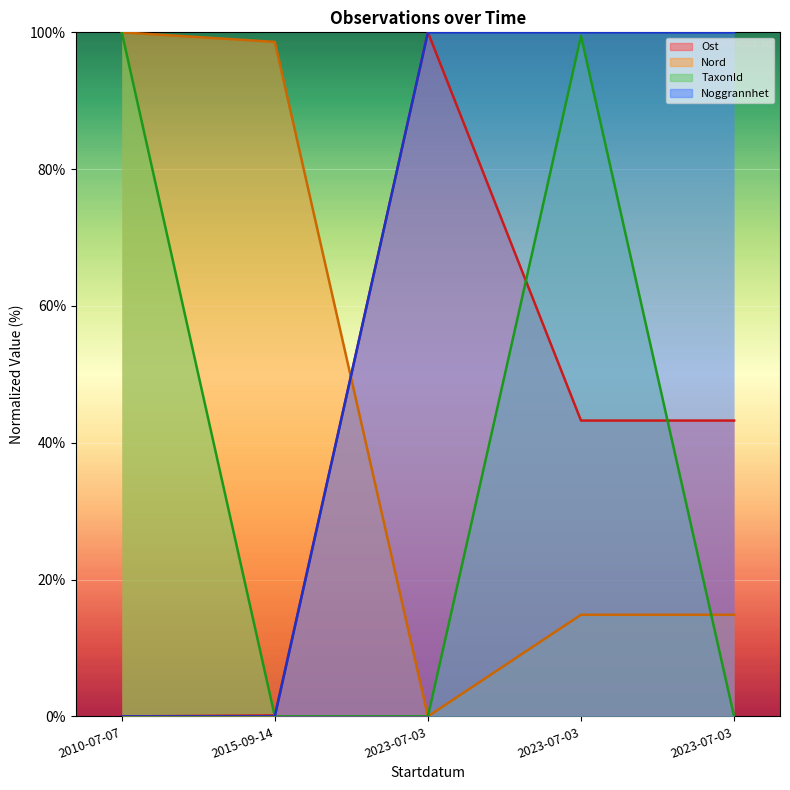

True or false: Ost and Noggrannhet cross at least once.

False